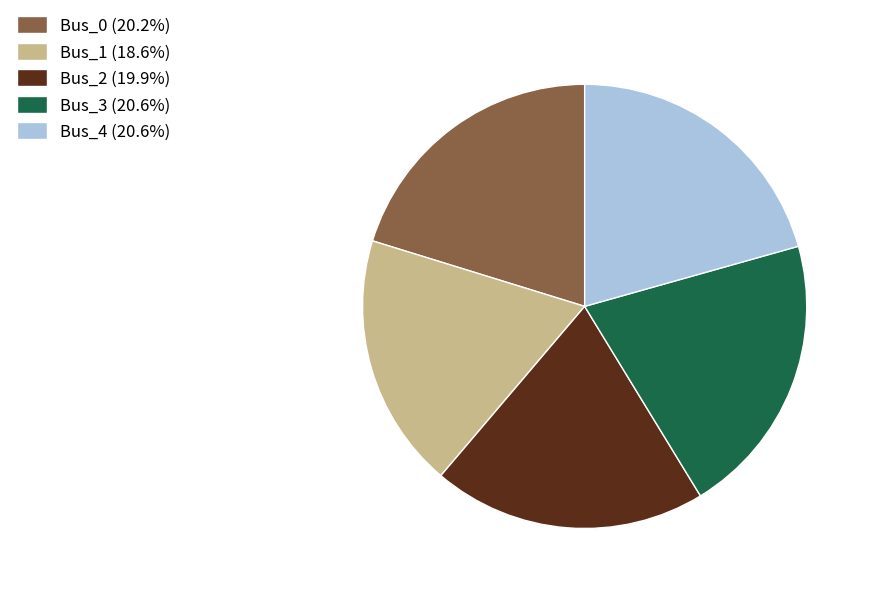

Is it true that Bus_3 is 12% of the pie?

False